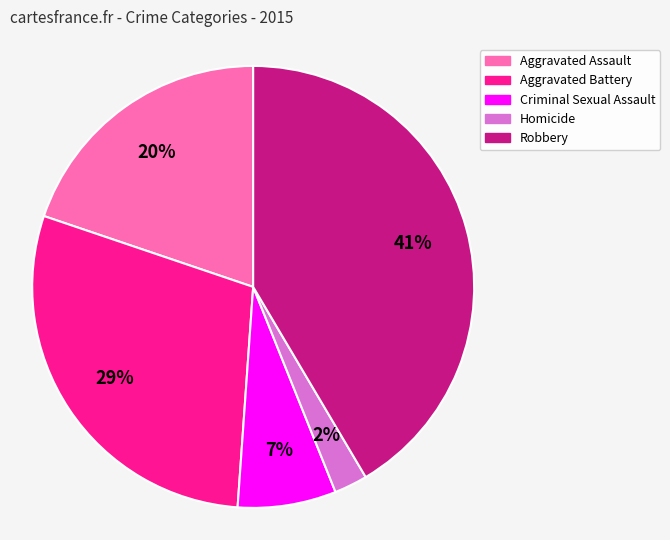

To the nearest percent, what portion does Aggravated Battery represent?

29%